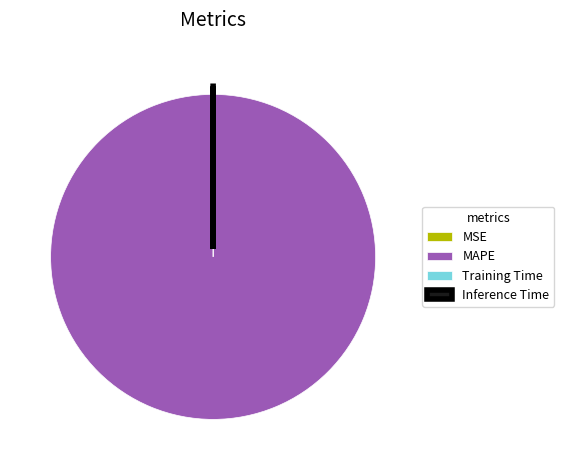

Is there any slice that represents more than half of the pie?

Yes